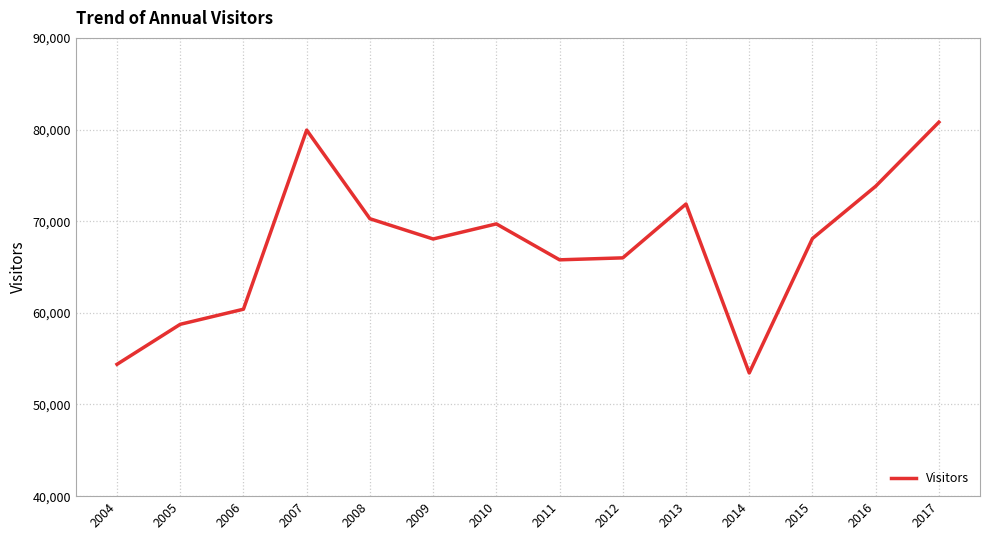

The chart shows a value of 23947 at 2005. True or false?

False